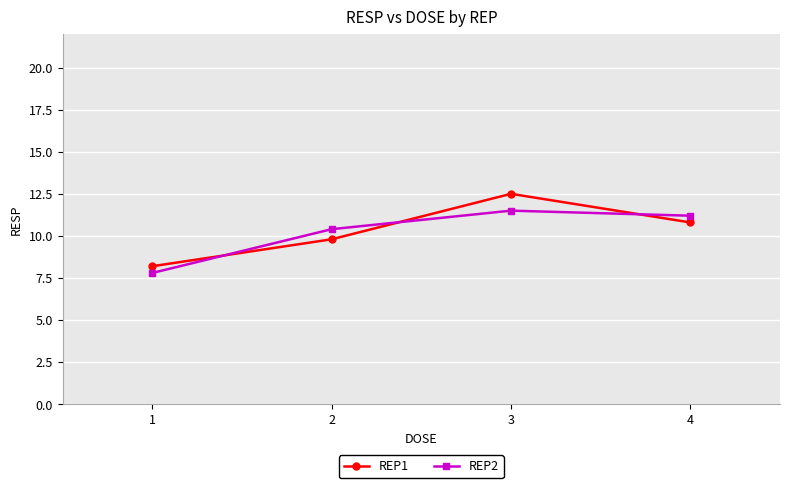

Which series has the largest range (max minus min)?

REP1